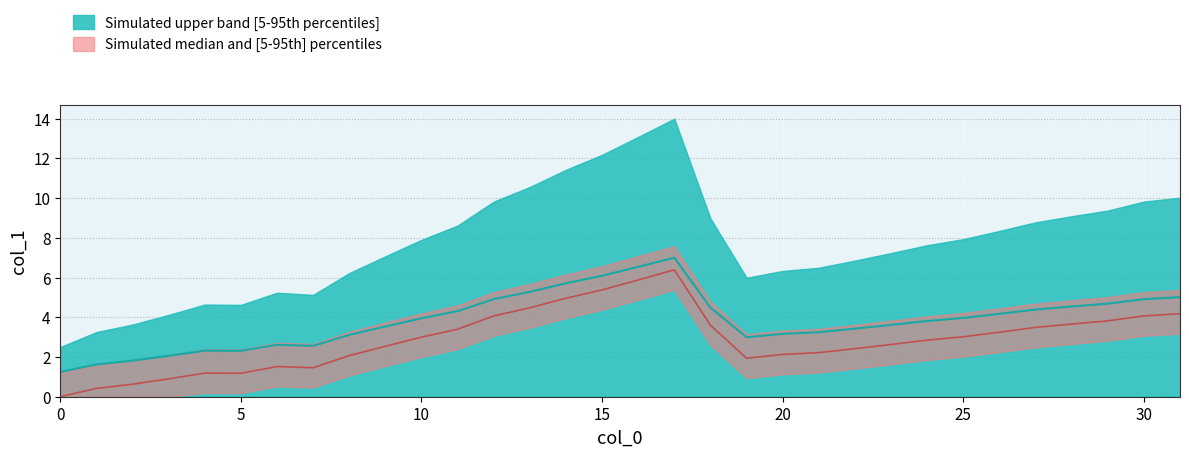

True or false: there are more than 0 points higher than both neighbors.

True